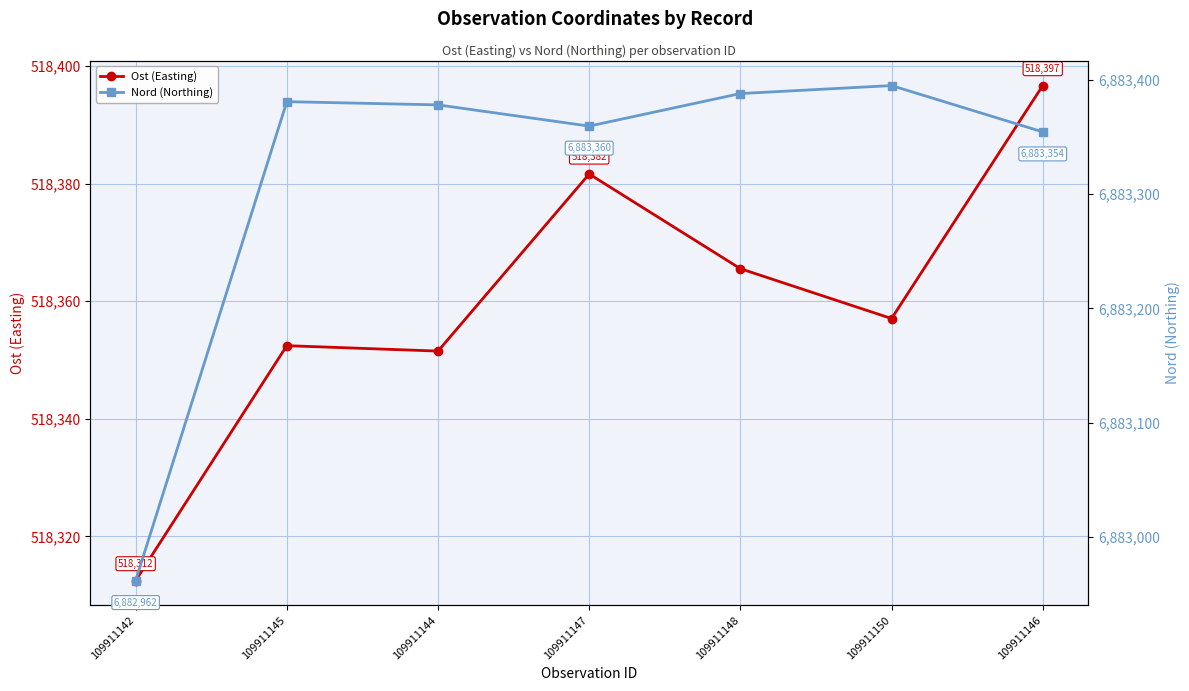

Reading left to right, what are all the values shown in this chart?

Ost (Easting): 109911142=518312.5	109911145=518352.4	109911144=518351.5	109911147=518381.7	109911148=518365.5	109911150=518357.1	109911146=518396.7
Nord (Northing): 109911142=6882961.8	109911145=6883380.9	109911144=6883378.1	109911147=6883359.5	109911148=6883388.0	109911150=6883395.0	109911146=6883354.5